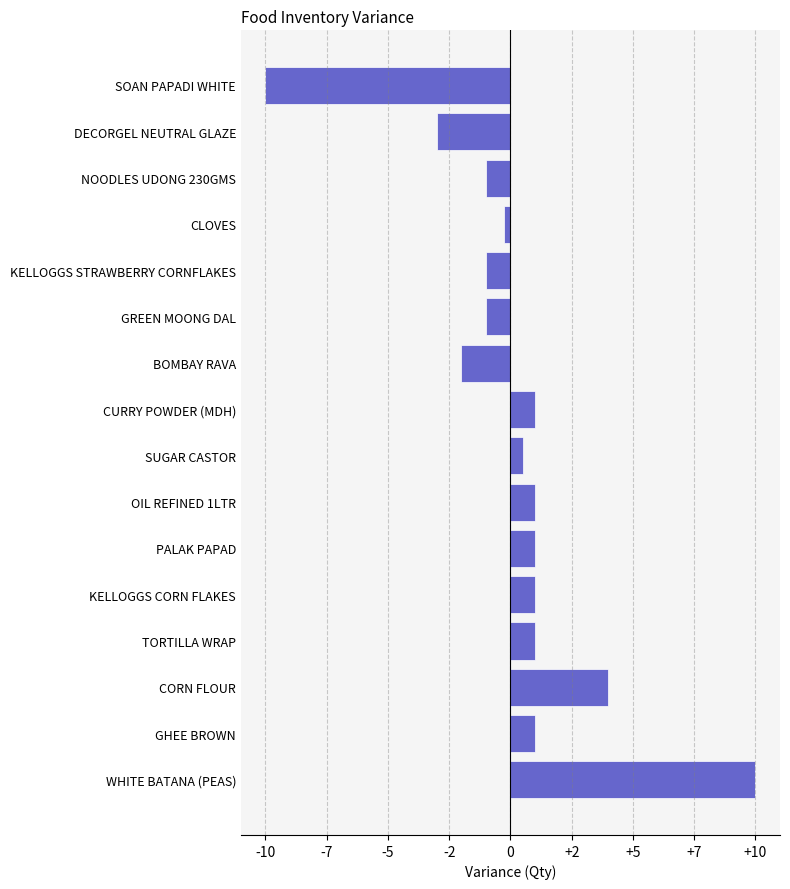

What is the minimum value shown in the chart?

-10.0